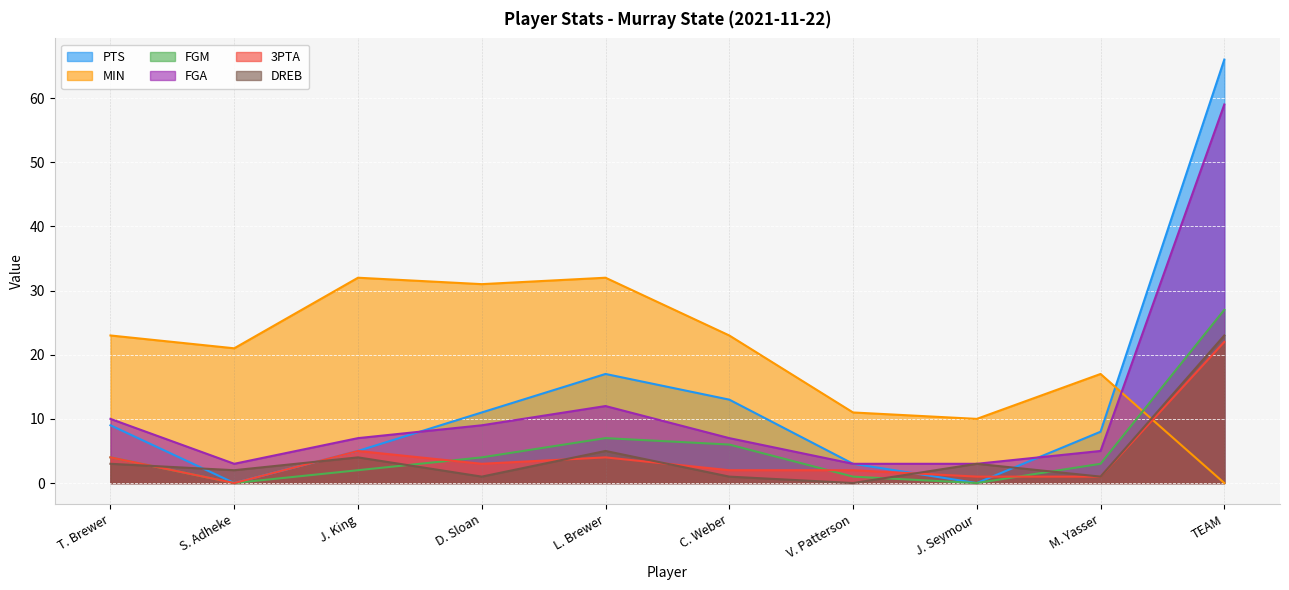

Where is the first local minimum for 3PTA?

S. Adheke